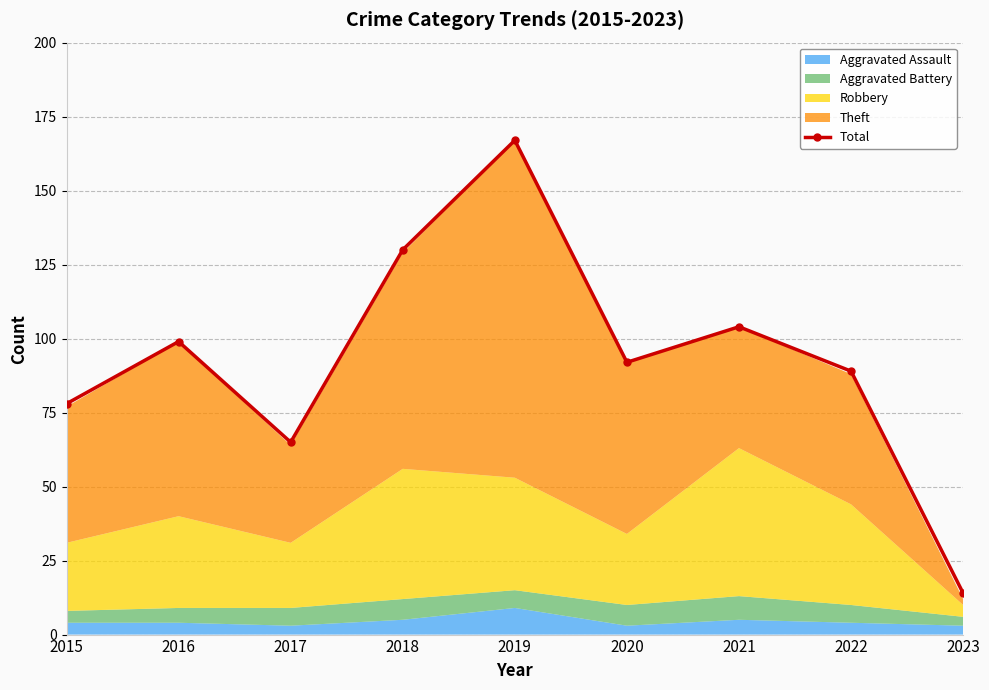

At which category does the data reach its first local valley?

2017